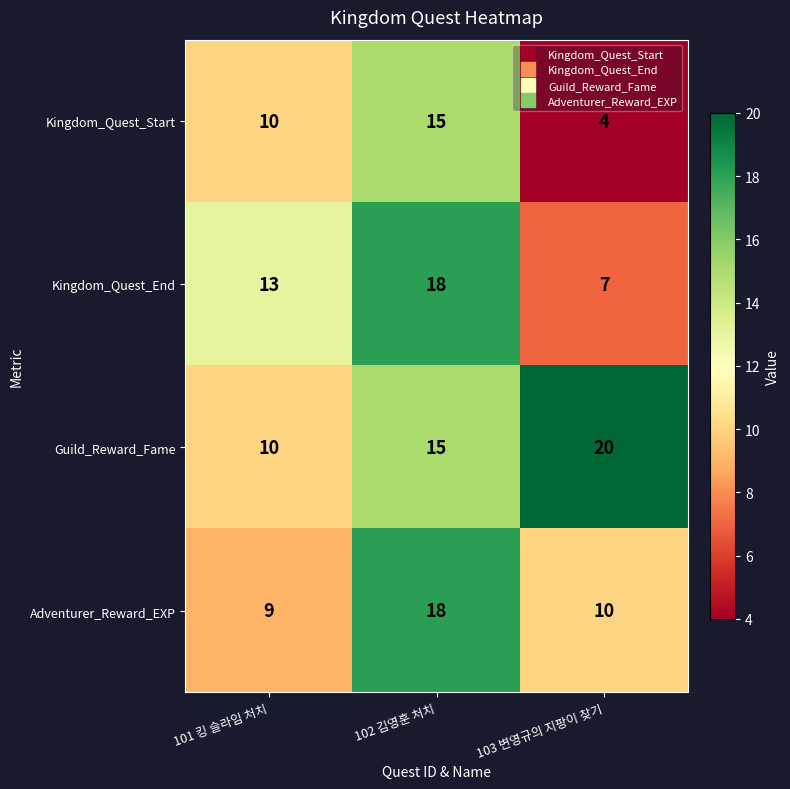

List the labels in order of Kingdom_Quest_Start value, smallest first.

103 변영규의 지팡이 찾기, 101 킹 슬라임 처치, 102 김영훈 처치